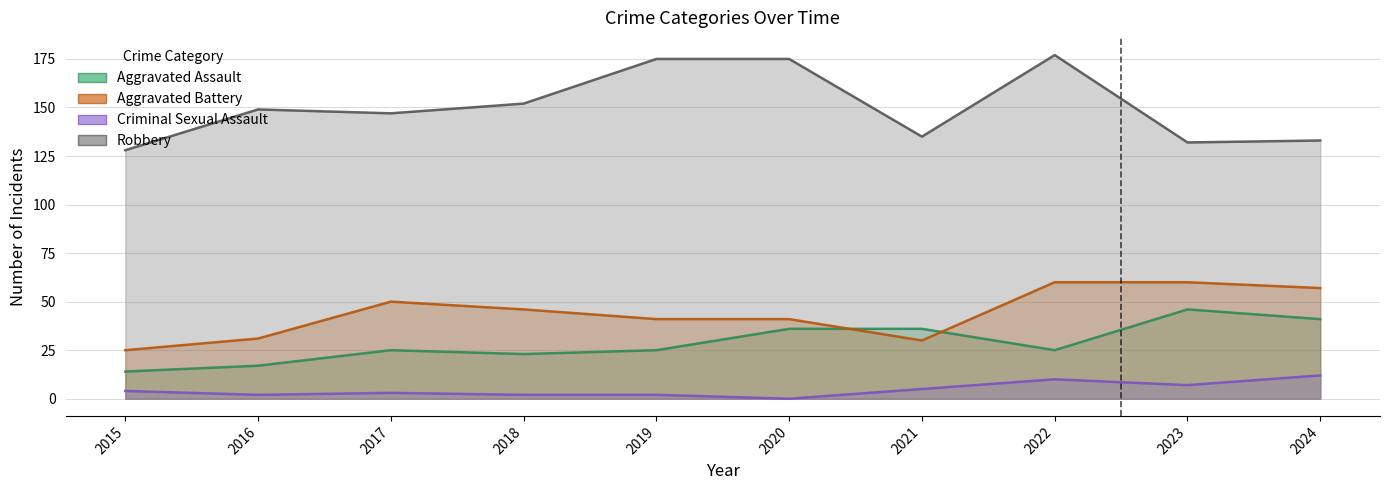

How many series are shown in this chart?

4